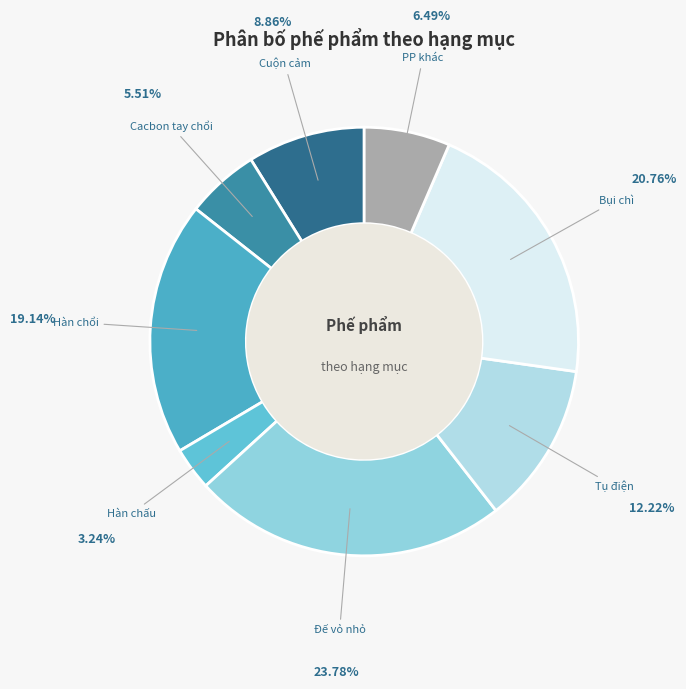

Approximately how many times larger is the value at Bụi chì compared to Cuộn cảm?

2.3